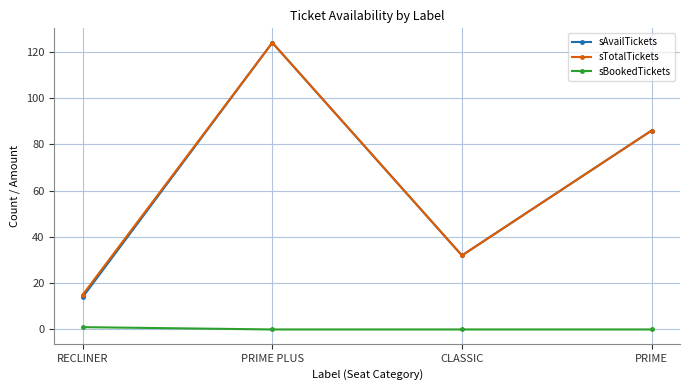

At which label is sAvailTickets closest to 69?

PRIME